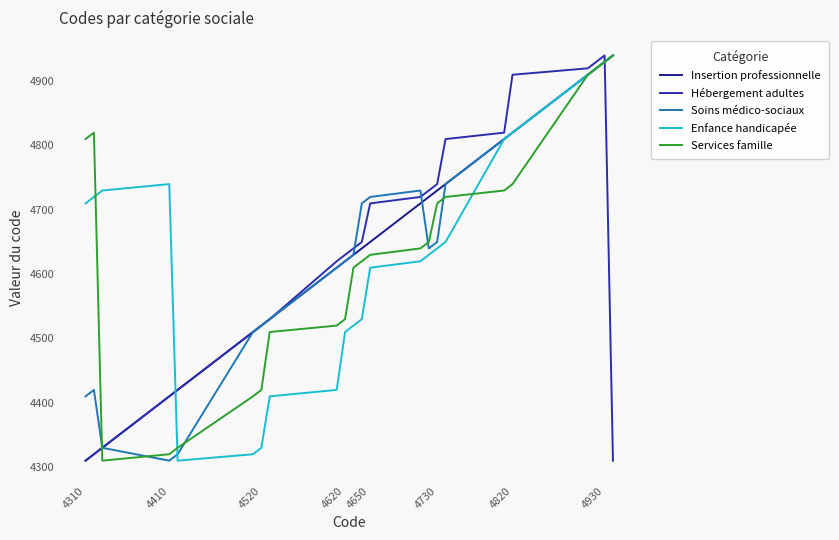

At how many categories does at least one series exceed 4645?

16